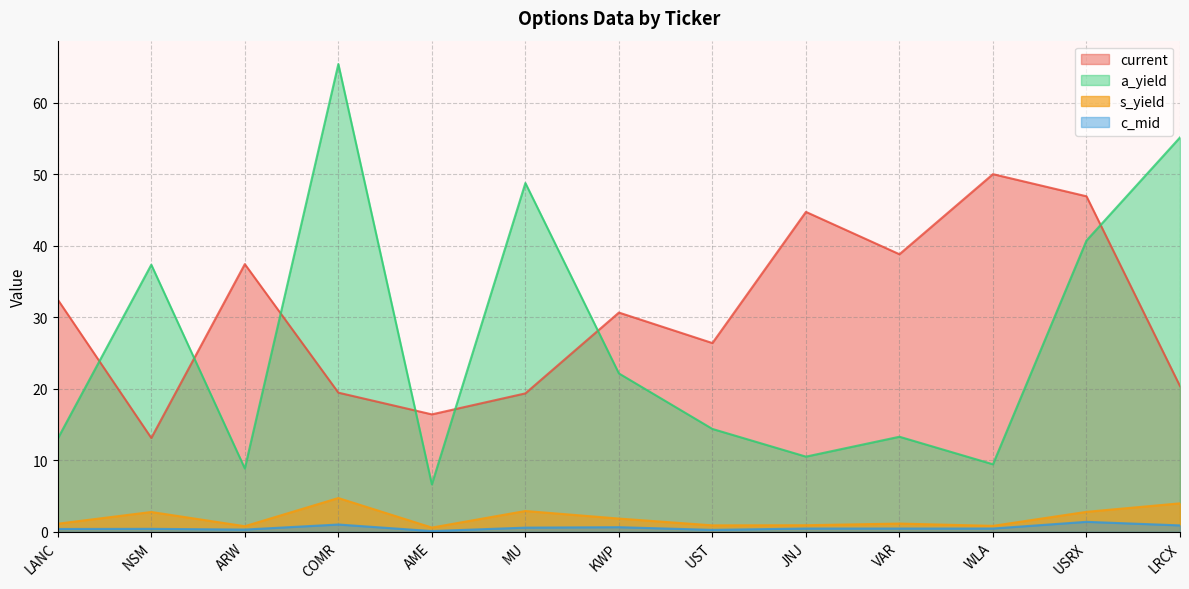

What is the sum of the current values at COMR and WLA?

69.5